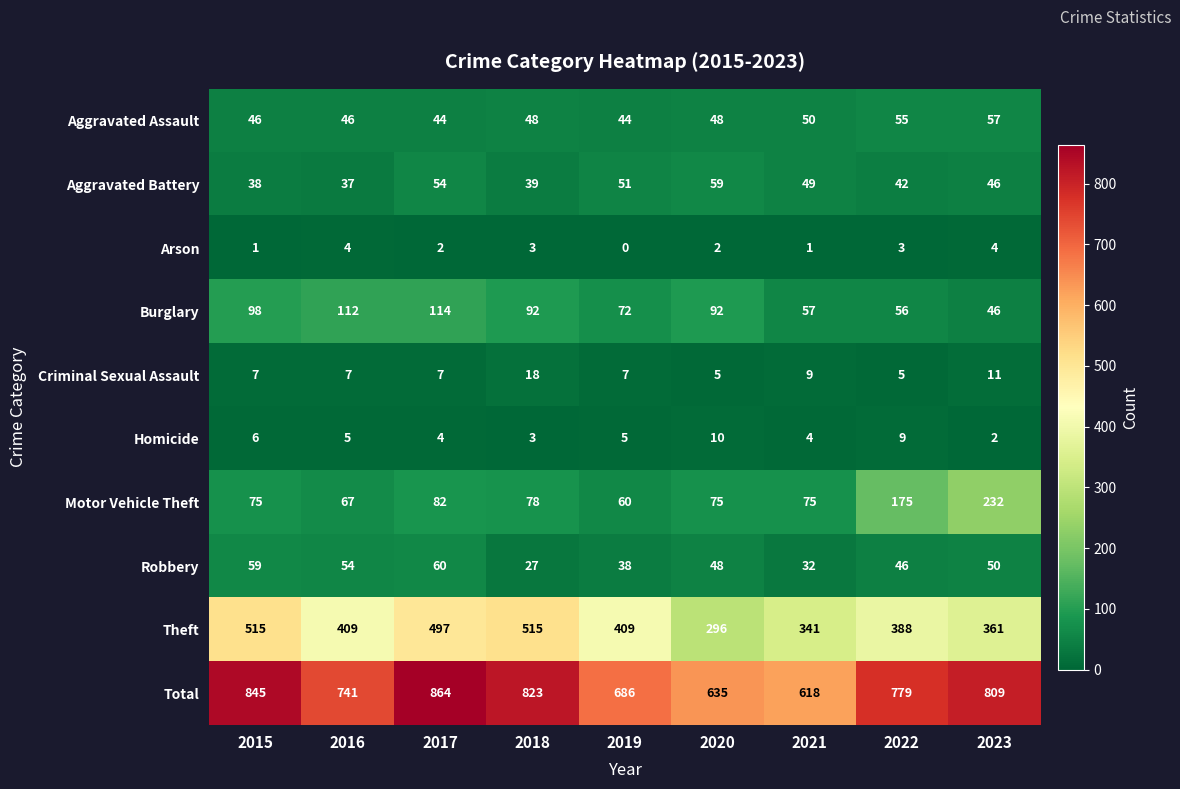

At how many categories does at least one series exceed 353?

9